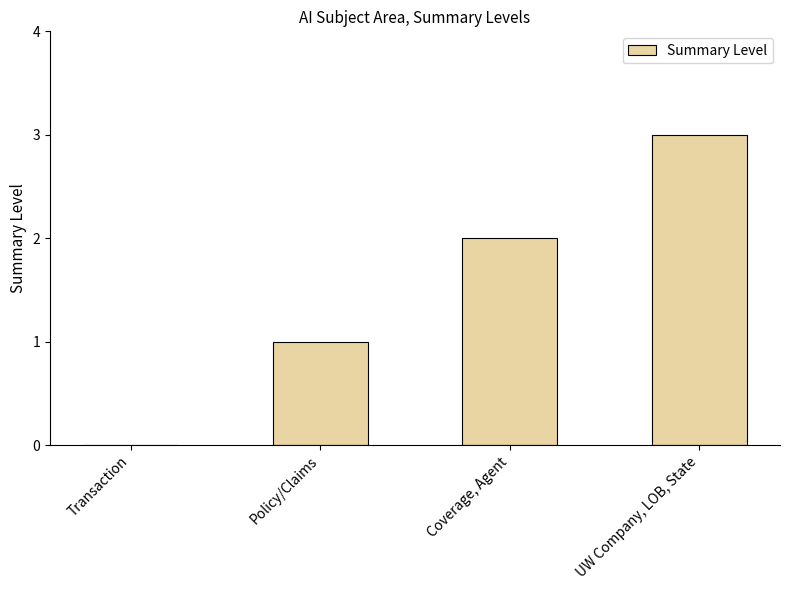

What is the sum of all values?

6